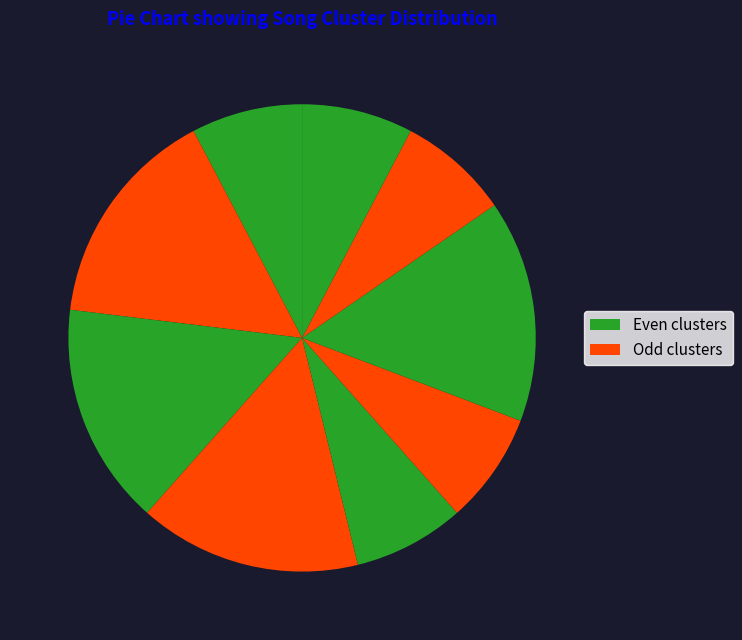

How many slices are in this pie chart?

9